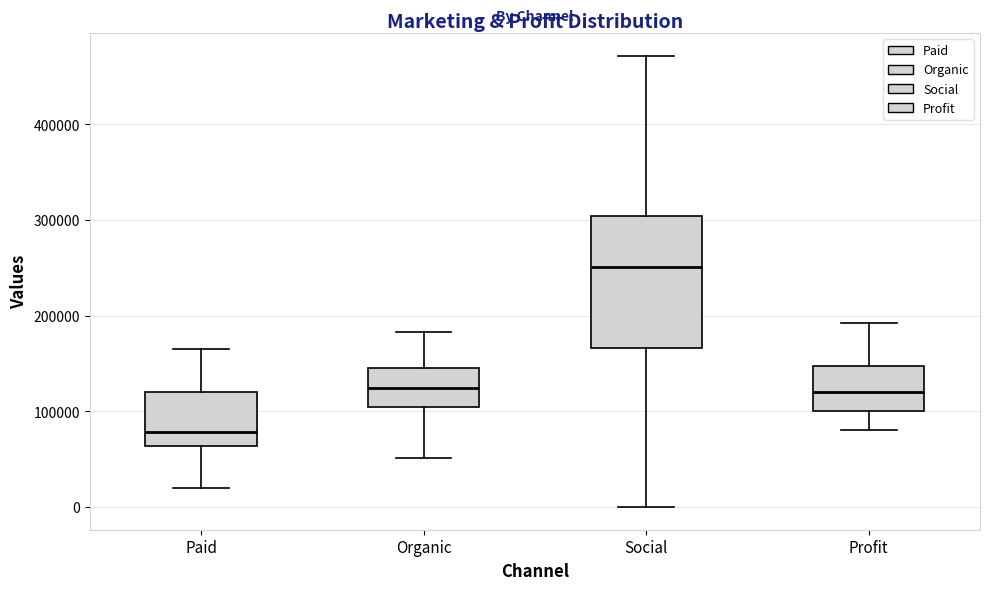

Which box's median line is the lowest?

Paid